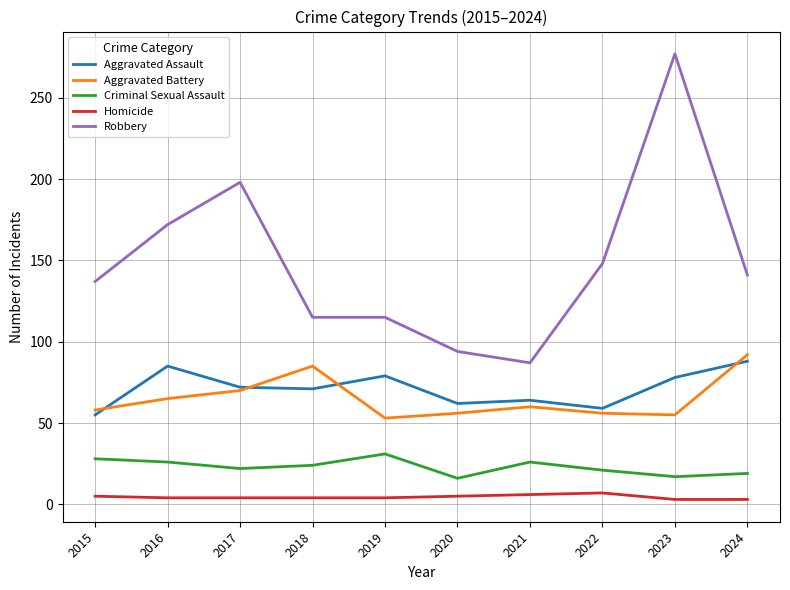

What is the difference between the second highest and minimum values in the Aggravated Battery series?

32